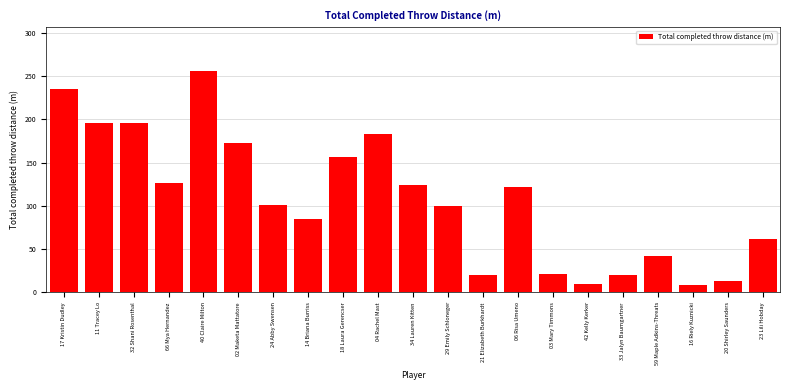

Which has a higher value, 32 Shani Rosenthal or 06 Risa Umeno?

32 Shani Rosenthal